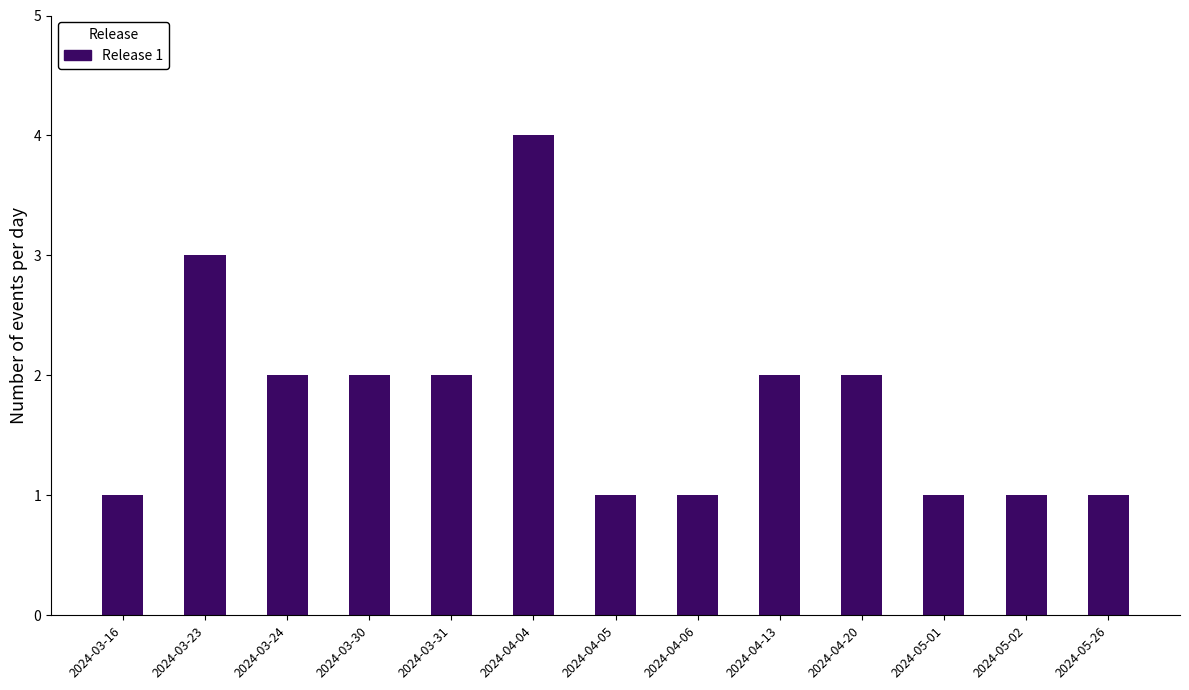

At which category does the chart reach its peak across all series?

2024-04-04